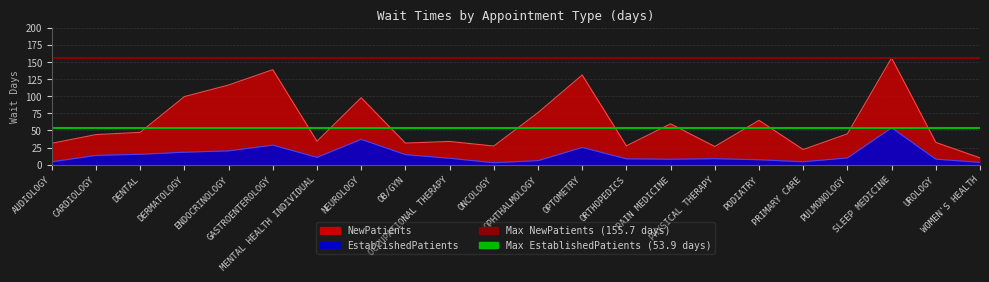

What is the average value of the Max EstablishedPatients (53.9) series?

53.9